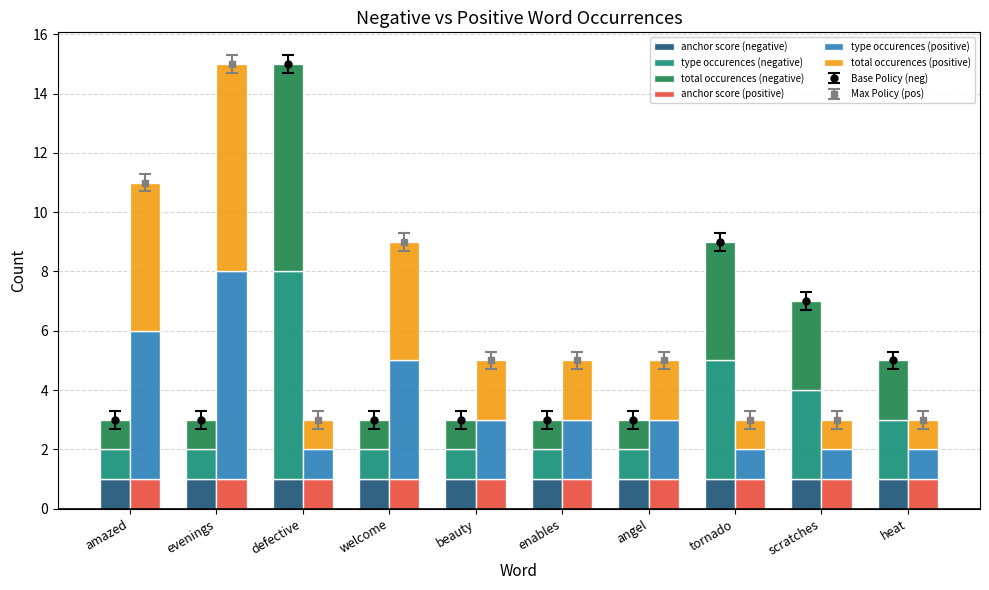

Reading left to right, list all the values displayed in this chart.

anchor score (negative): 1	1	1	1	1	1	1	1	1	1
type occurences (negative): 1	1	7	1	1	1	1	4	3	2
total occurences (negative): 1	1	7	1	1	1	1	4	3	2
anchor score (positive): 1	1	1	1	1	1	1	1	1	1
type occurences (positive): 5	7	1	4	2	2	2	1	1	1
total occurences (positive): 5	7	1	4	2	2	2	1	1	1